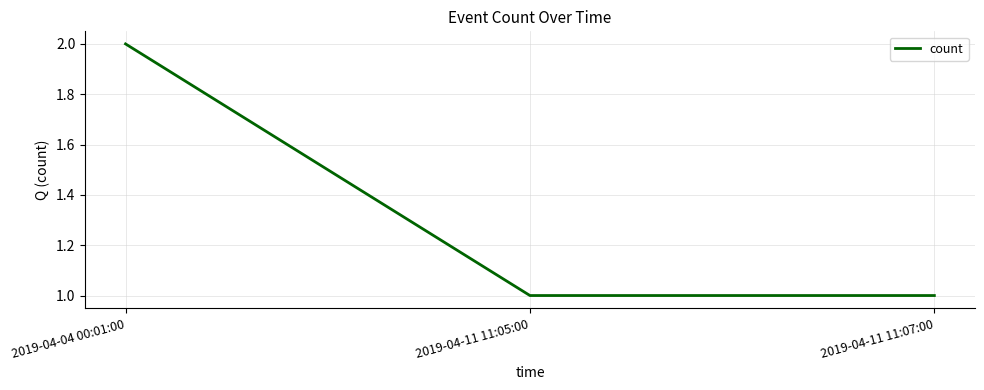

What is the sum of all values?

4